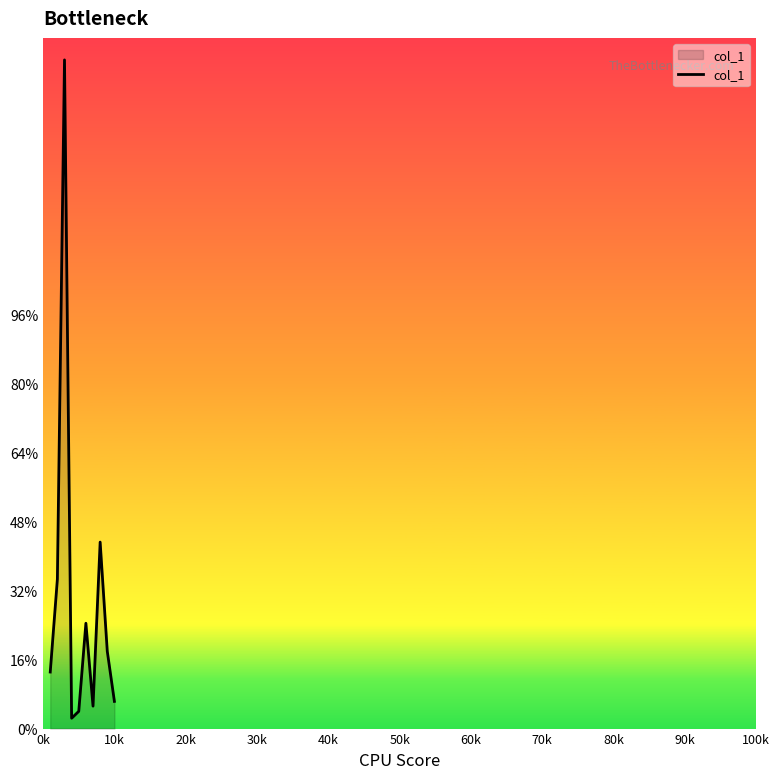

What is the average value?

30.6